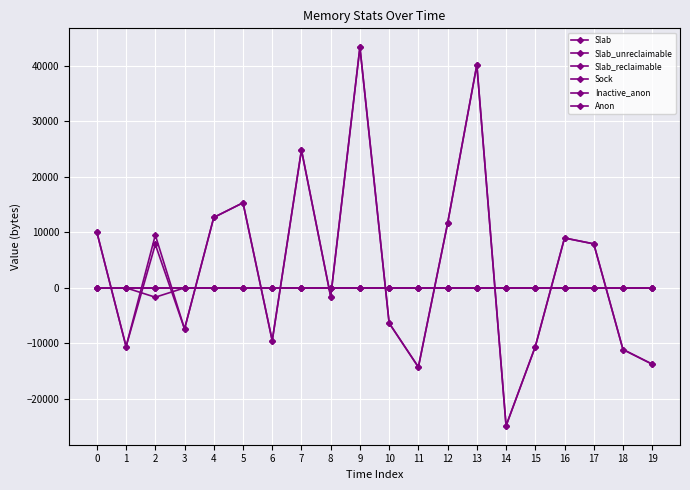

Does the chart have visible grid lines?

Yes